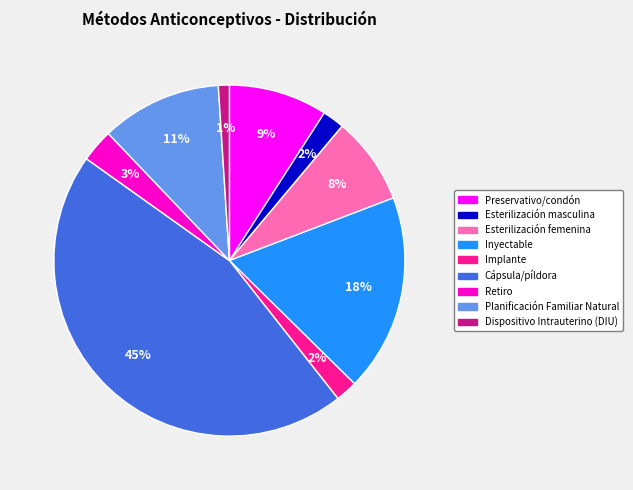

How many segments does this pie chart have?

9